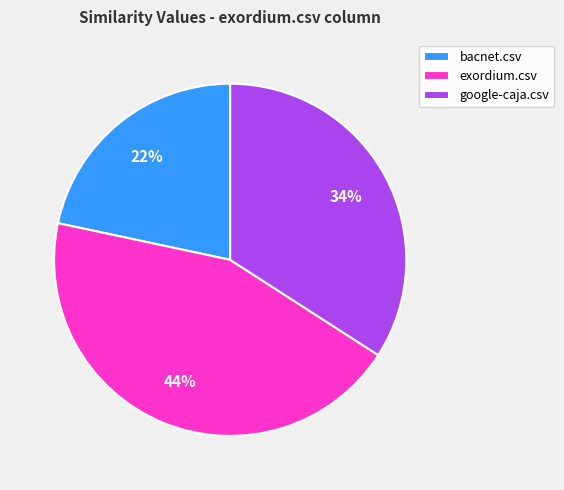

To the nearest percent, what percentage of the pie is bacnet.csv?

22%